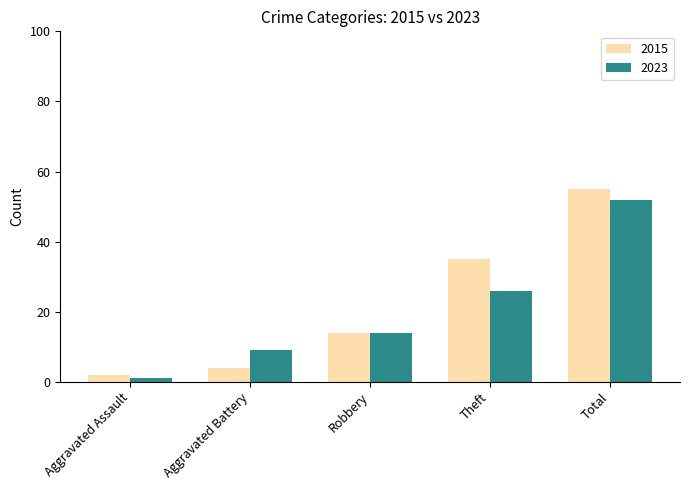

What is the total value across all series at Aggravated Battery?

13